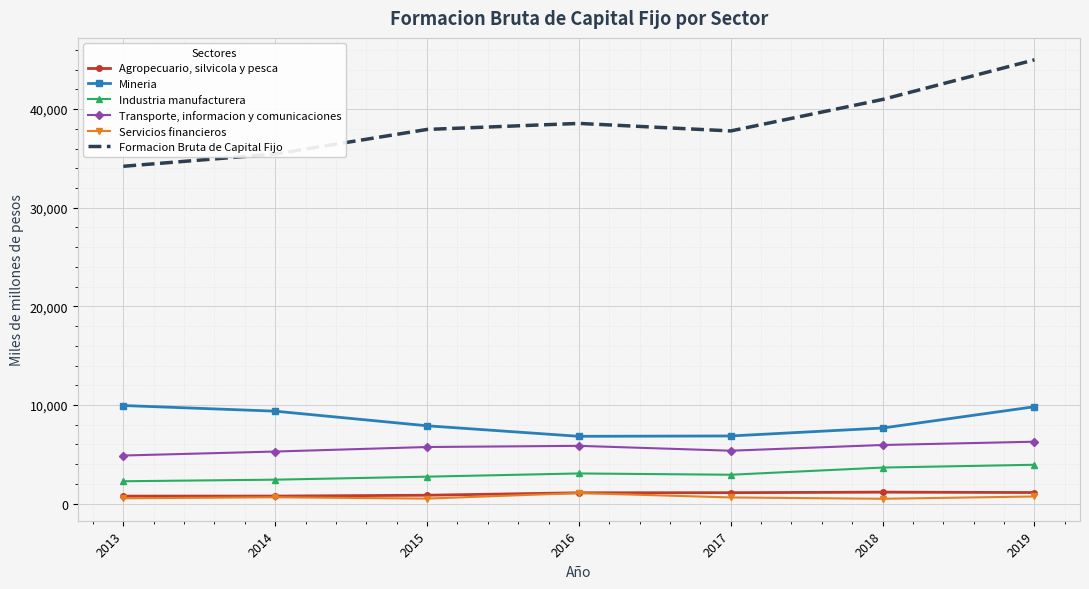

What is the highest value of the Transporte, informacion y comunicaciones series?

6281